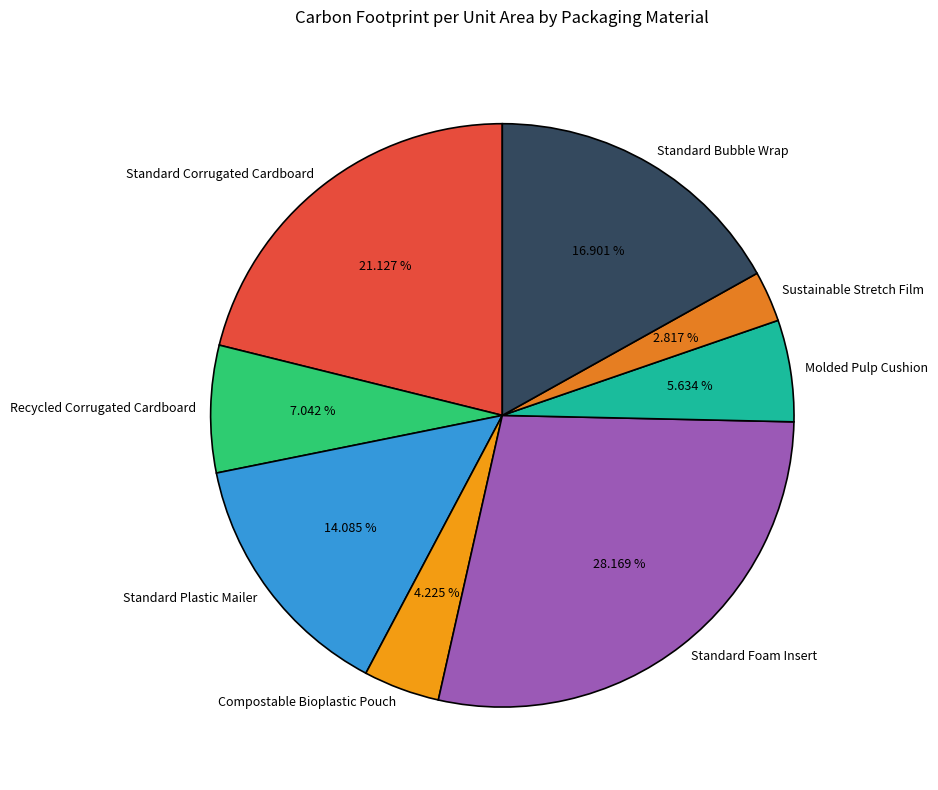

How many slices are in this pie chart?

8